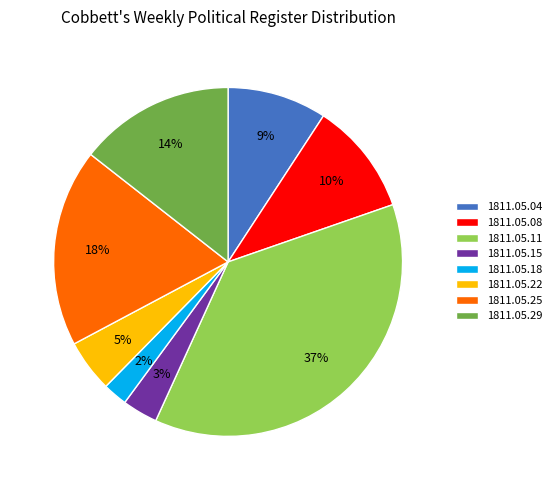

Count the number of slices in the pie.

8